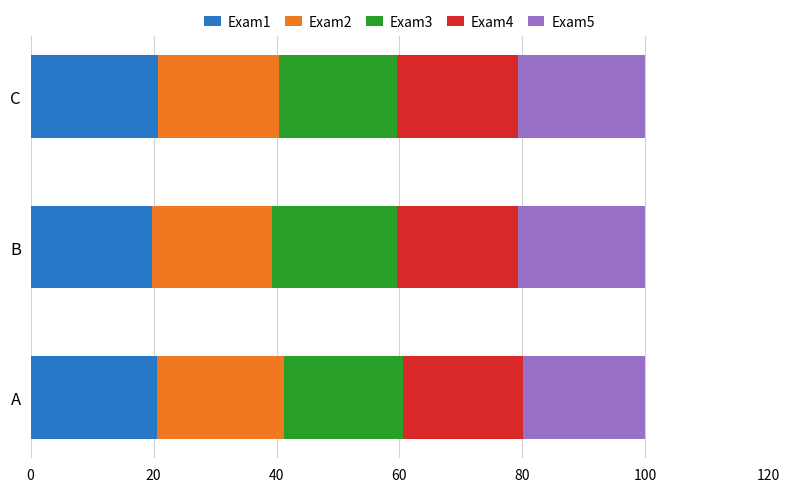

What is the average value of the Exam1 series?

20.4